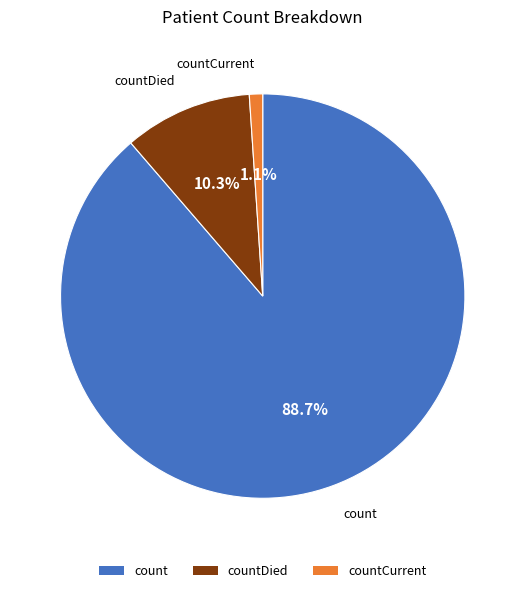

How many segments does this pie chart have?

3